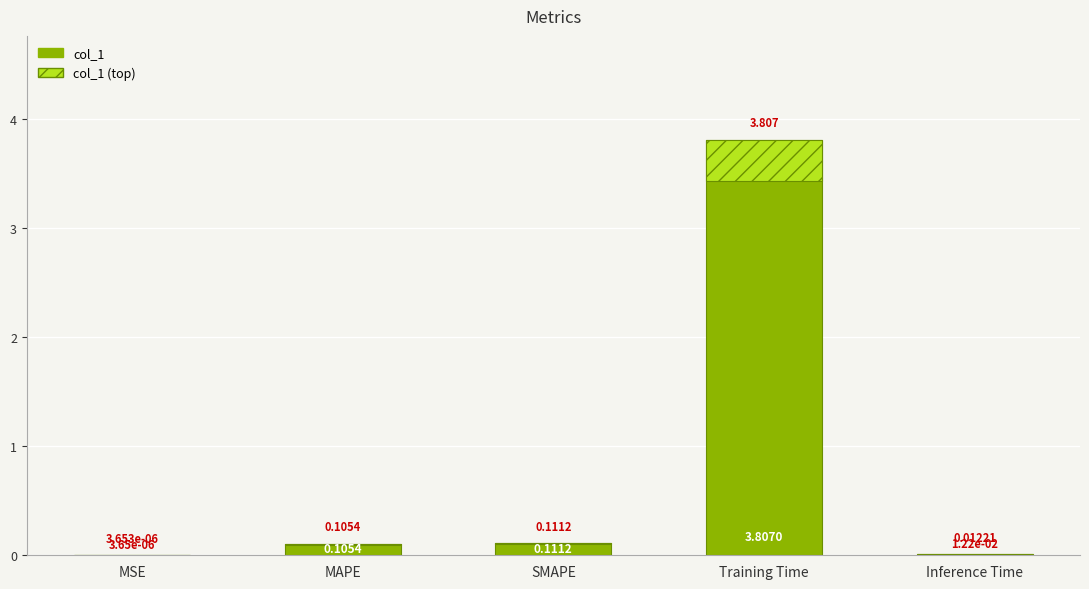

What is the change in value from SMAPE to Inference Time?

-0.1